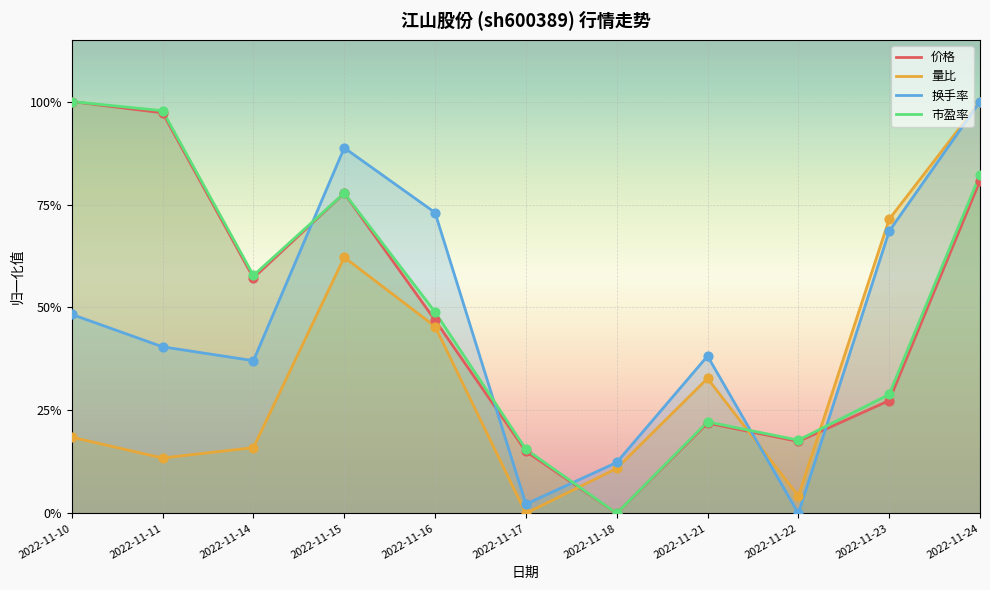

Which series has the widest spread of Y values?

价格